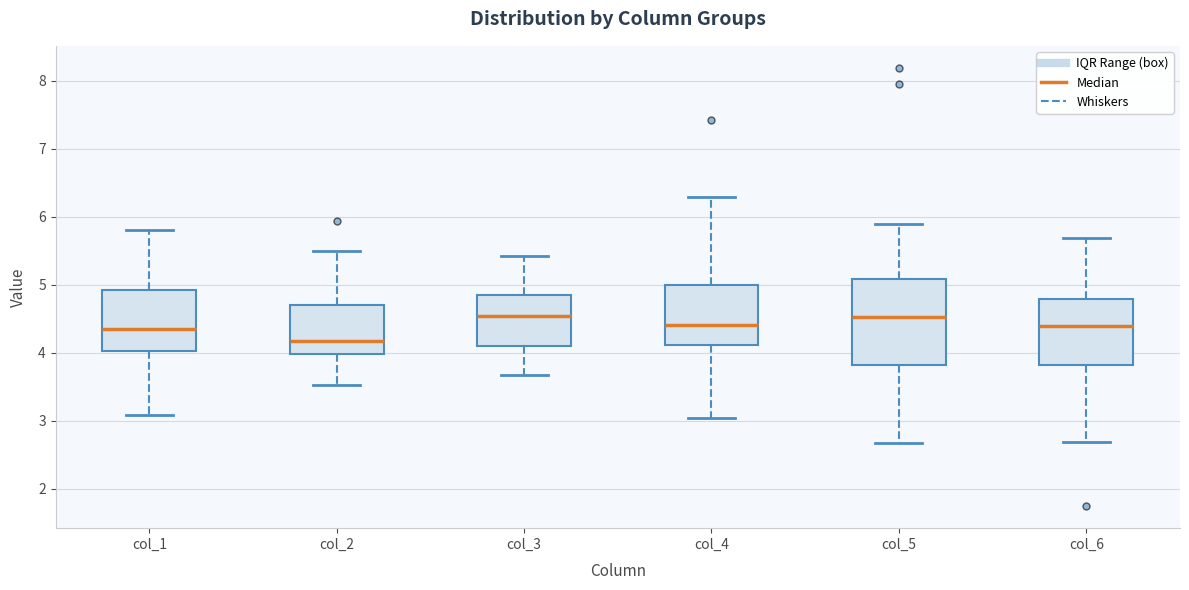

Reading left to right, read every box against the y-axis: the position of its median line, the range the box covers, and the ends of its whiskers. The values are not printed on the chart, so give them approximately, as read against the axis.

col_1: median 4.3, box 4.0 to 4.9, whiskers 3.1 to 5.8
col_2: median 4.2, box 4.0 to 4.7, whiskers 3.5 to 5.5
col_3: median 4.5, box 4.1 to 4.8, whiskers 3.7 to 5.4
col_4: median 4.4, box 4.1 to 5.0, whiskers 3.0 to 6.3
col_5: median 4.5, box 3.8 to 5.1, whiskers 2.7 to 5.9
col_6: median 4.4, box 3.8 to 4.8, whiskers 2.7 to 5.7